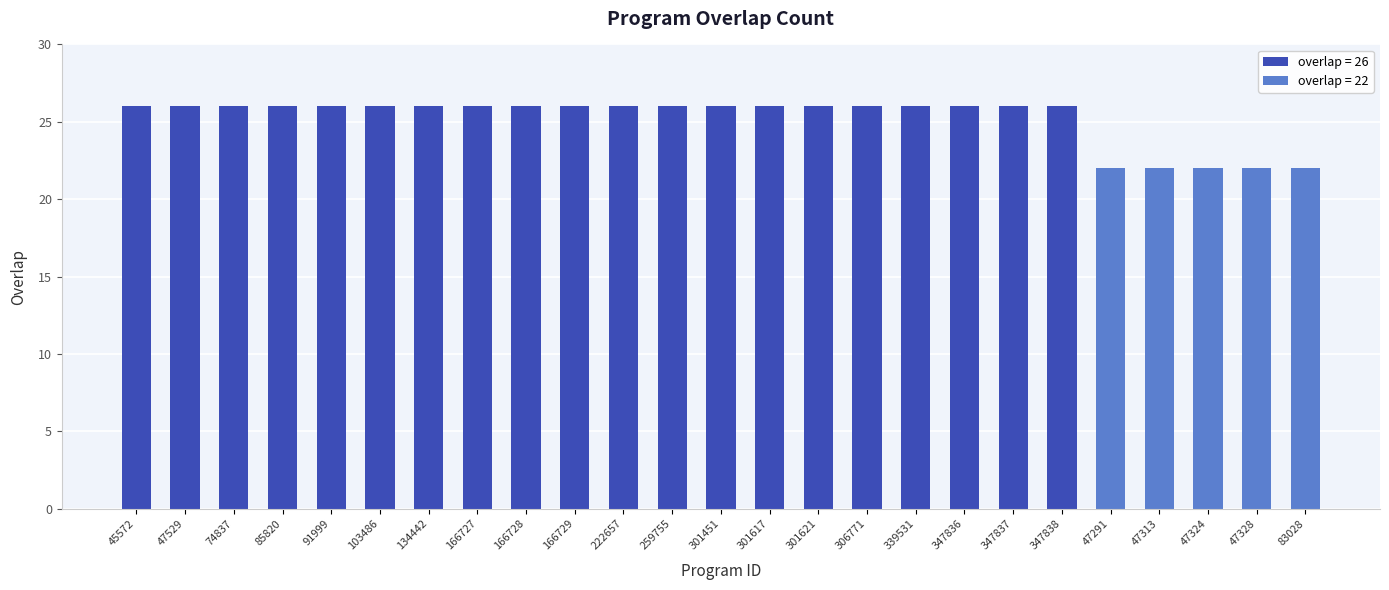

Which label corresponds to the largest value in the chart?

45572